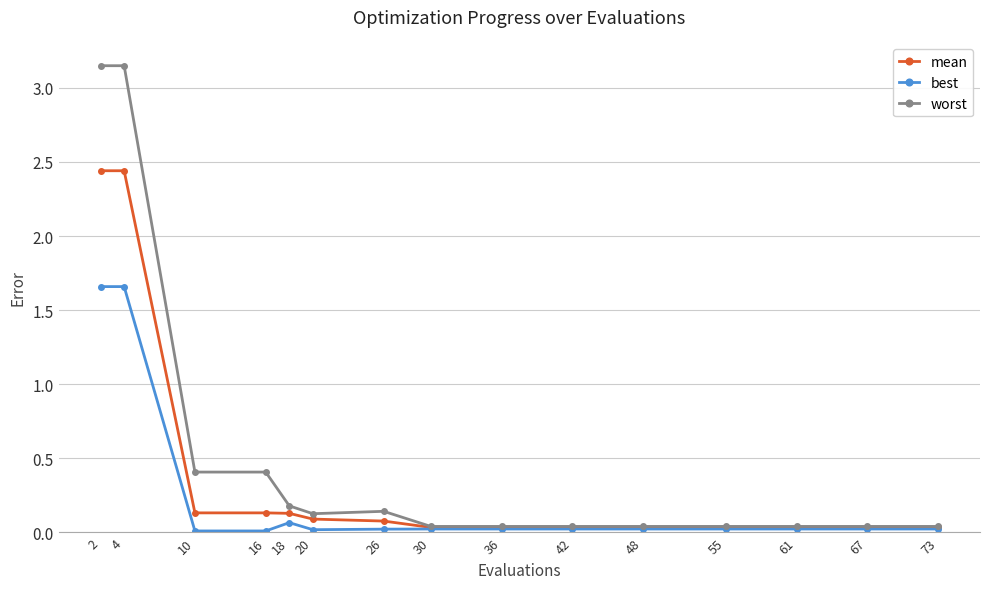

Rank the series by their average value, from lowest to highest.

best, mean, worst